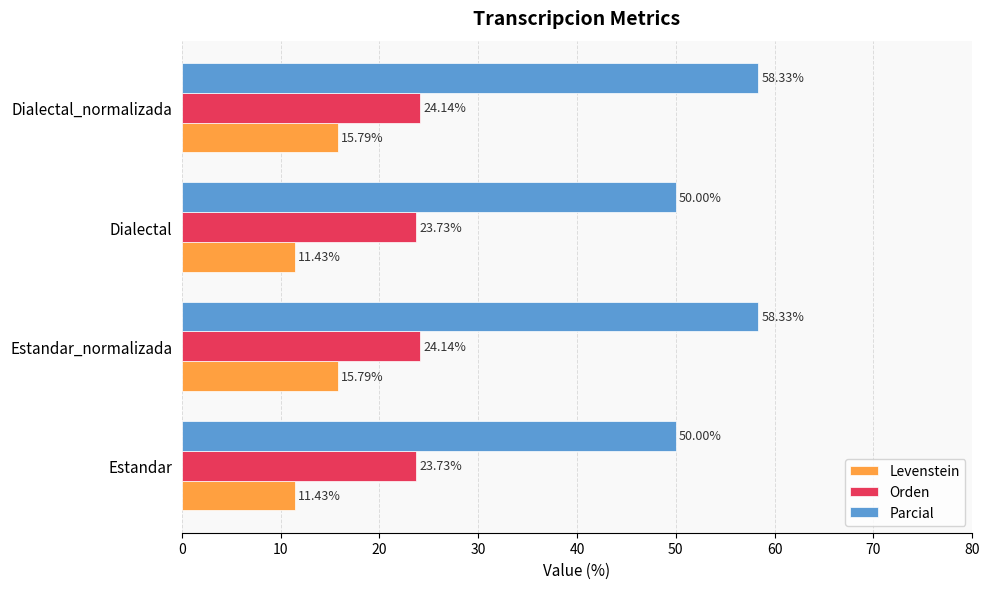

What is the average value of the Orden series?

23.9